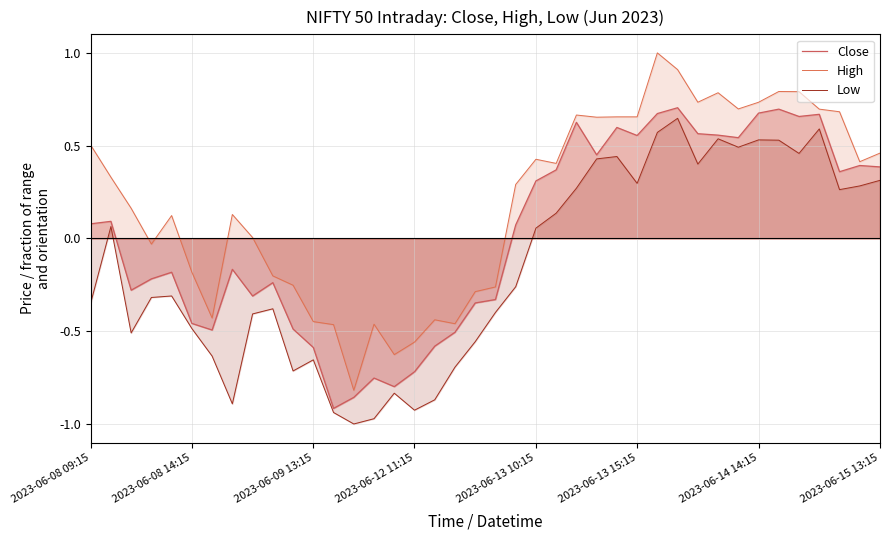

How many positive values does the High series have?

25